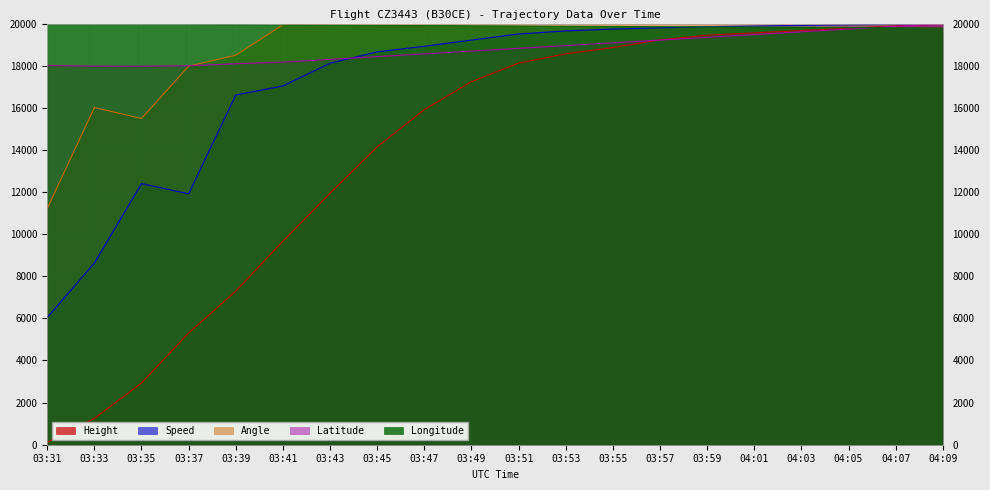

The Longitude series shows 13055.0 at 03:37. True or false?

False